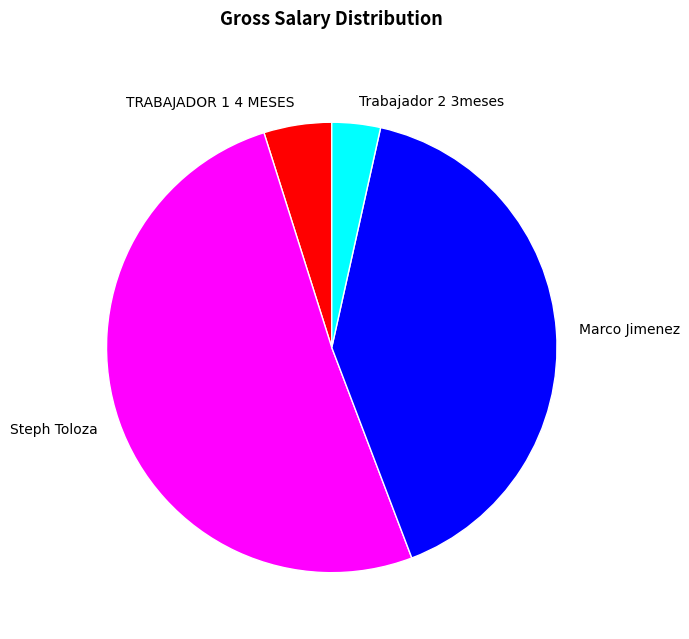

Which category has the biggest portion of the pie?

Steph Toloza